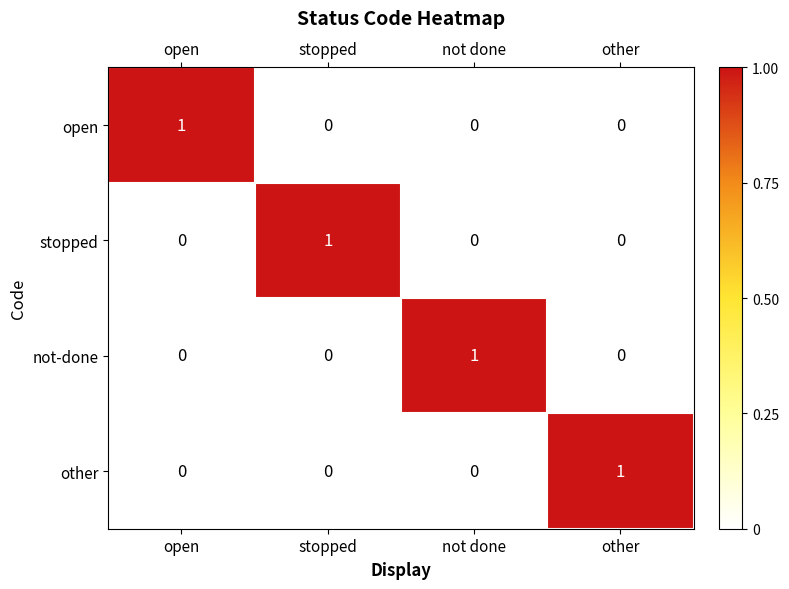

Count the not-done values in the range 0 to 1.

4